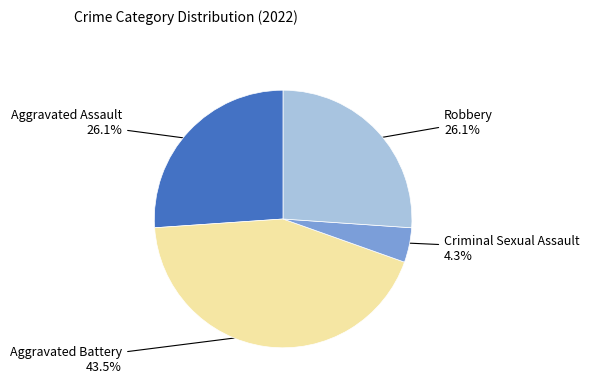

Is there any slice that represents more than half of the pie?

No